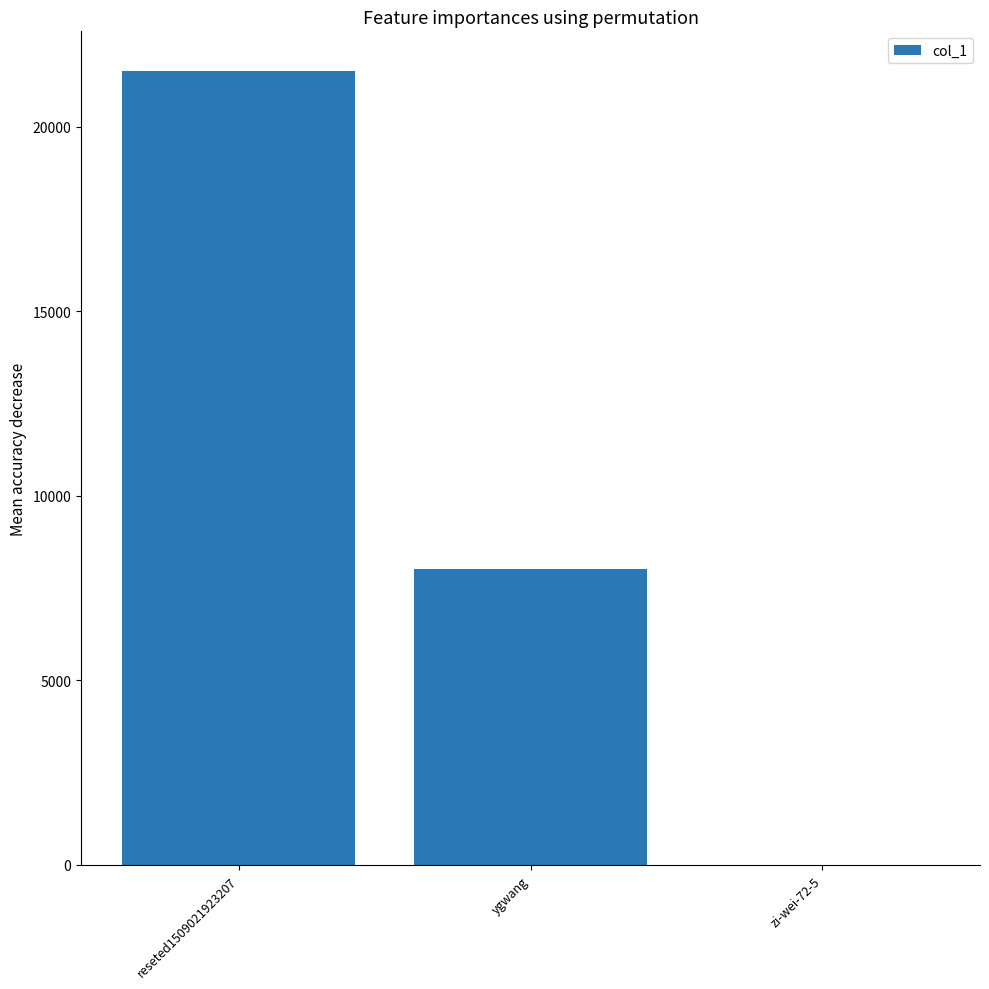

Where is the data nearest to the value 10758?

ygwang